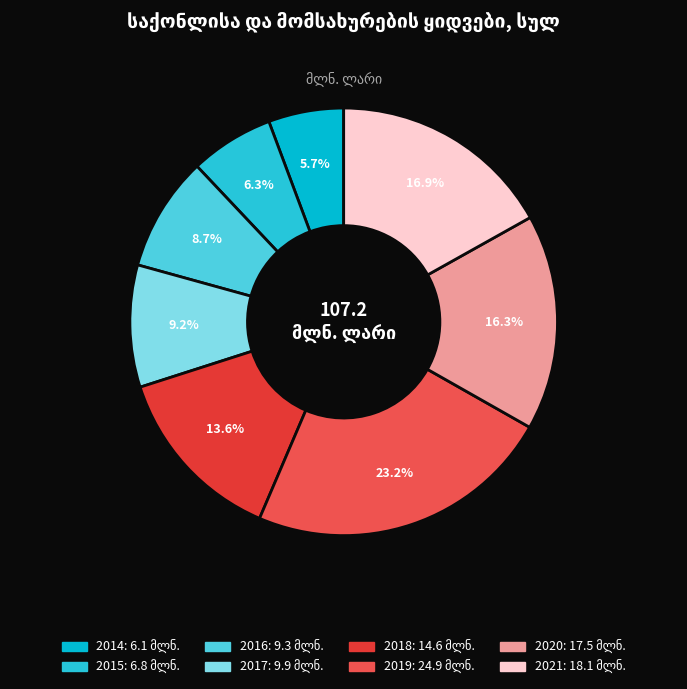

How many segments does this pie chart have?

8